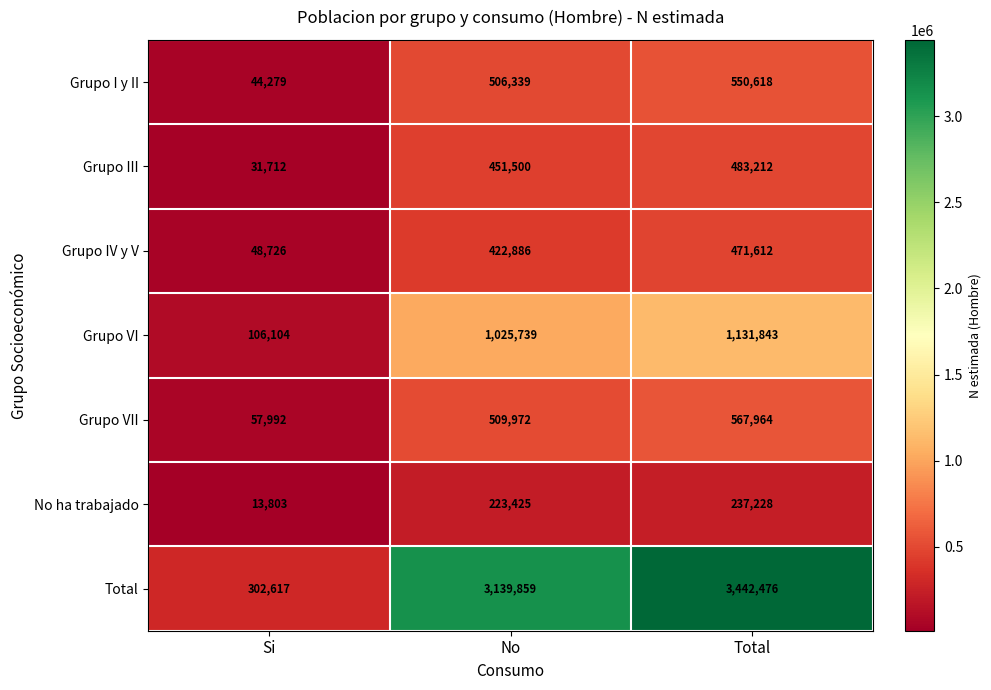

How many Grupo VII values are between 57992 and 567964?

3